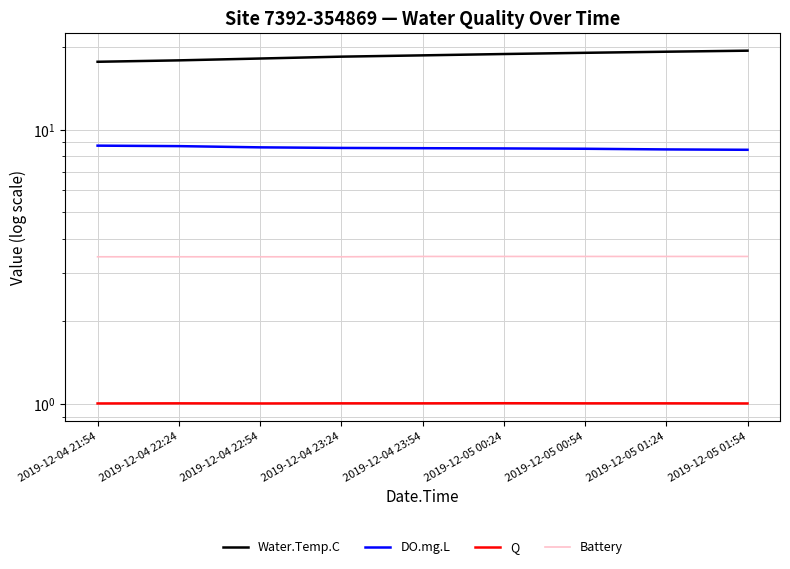

Which series changed the most between 2019-12-04 23:24 and 2019-12-05 00:54?

Water.Temp.C